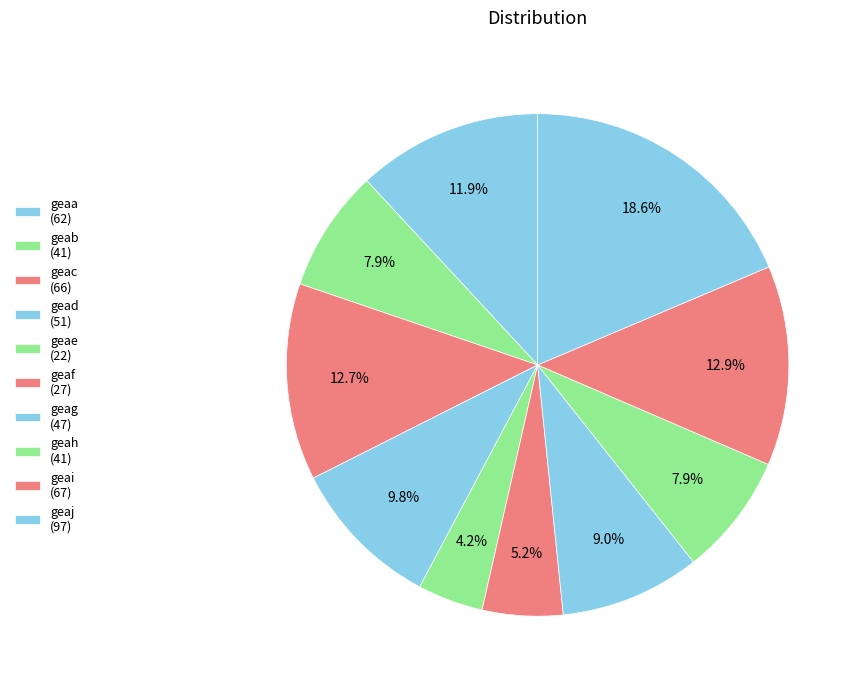

What is the ratio of the value at gead to the value at geag?

1.1